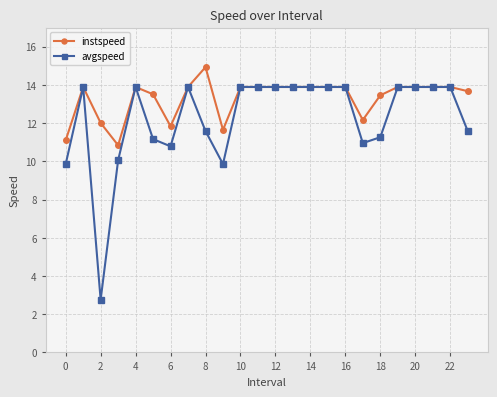

List the series in order of their peak value, lowest first.

avgspeed, instspeed